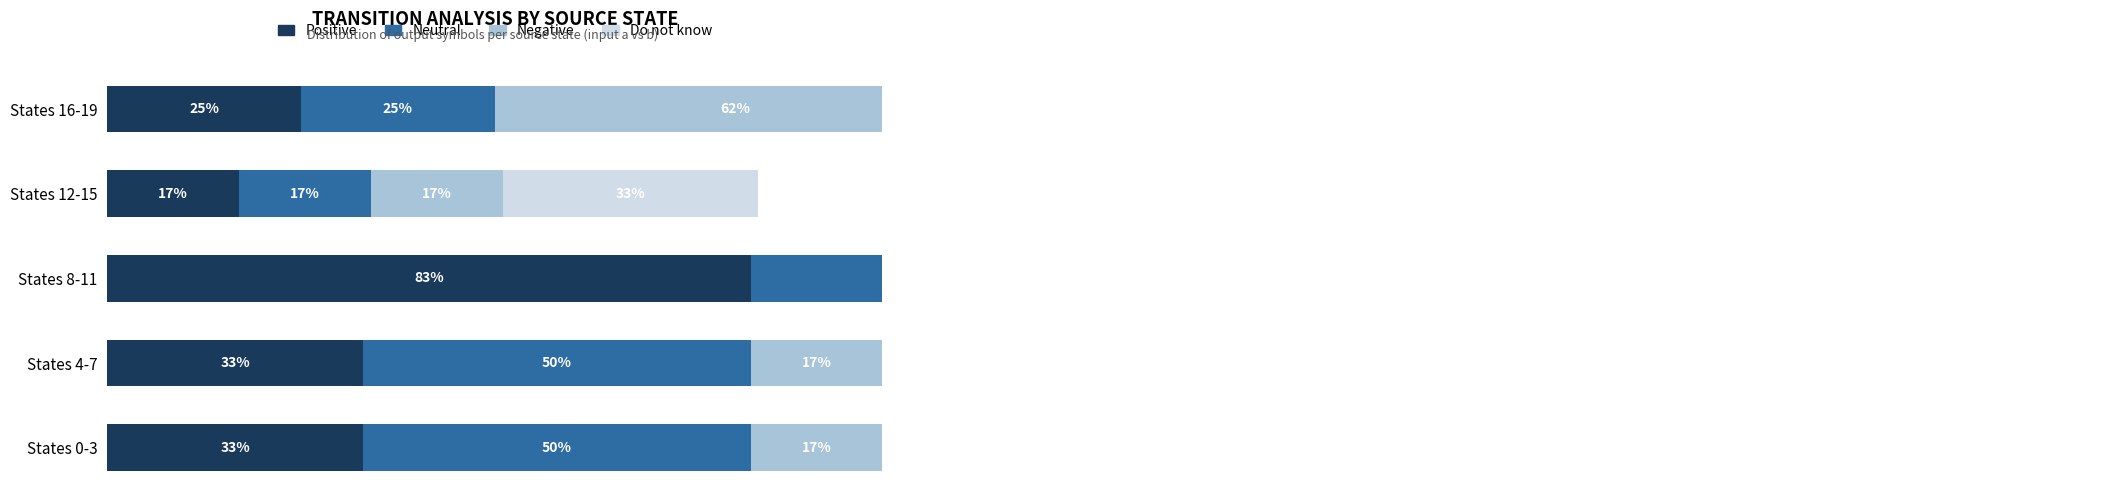

Read the Neutral value at States 0-3.

50